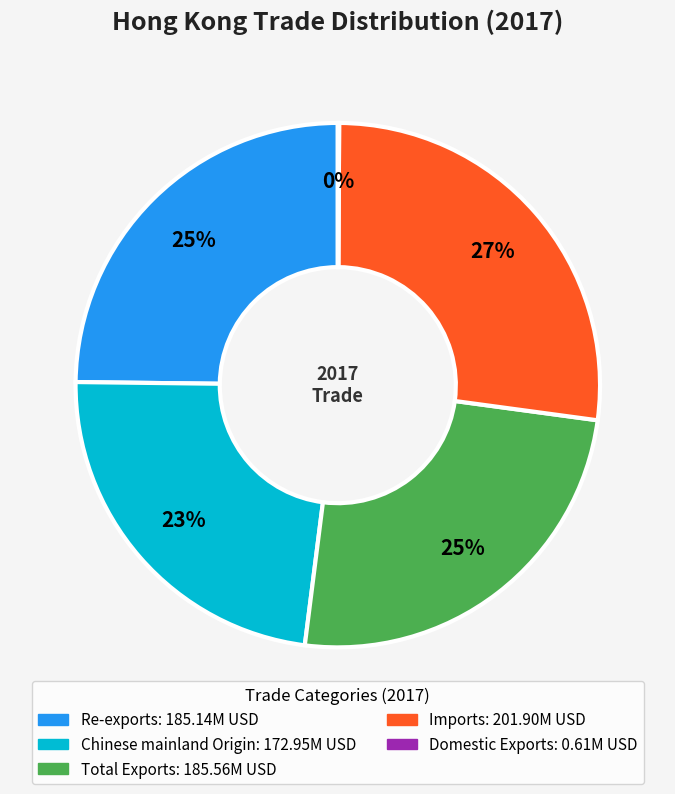

Is it true that Re-exports is 25% of the pie?

True